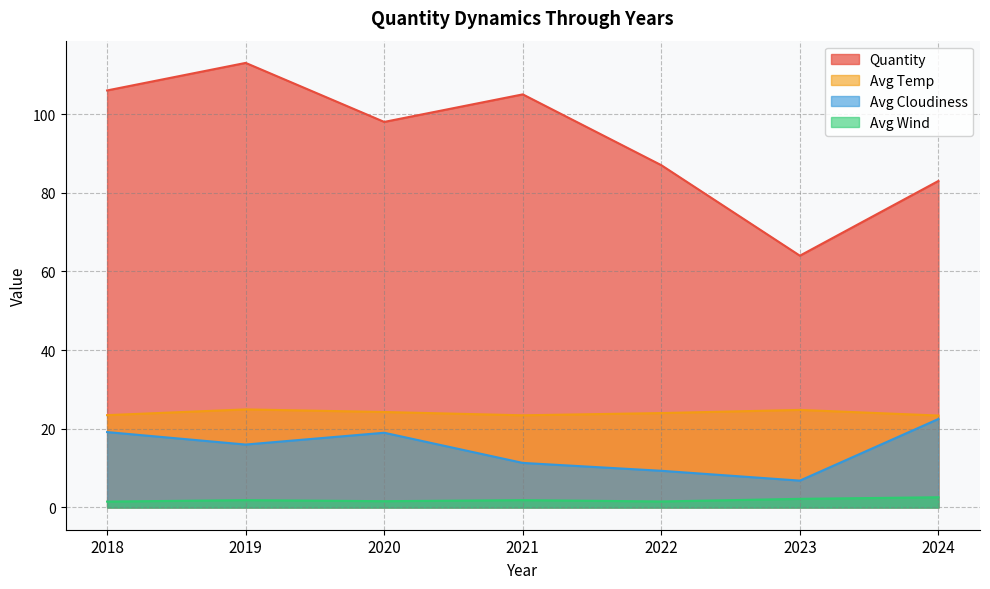

What is the lowest value of the Avg Cloudiness series?

6.8